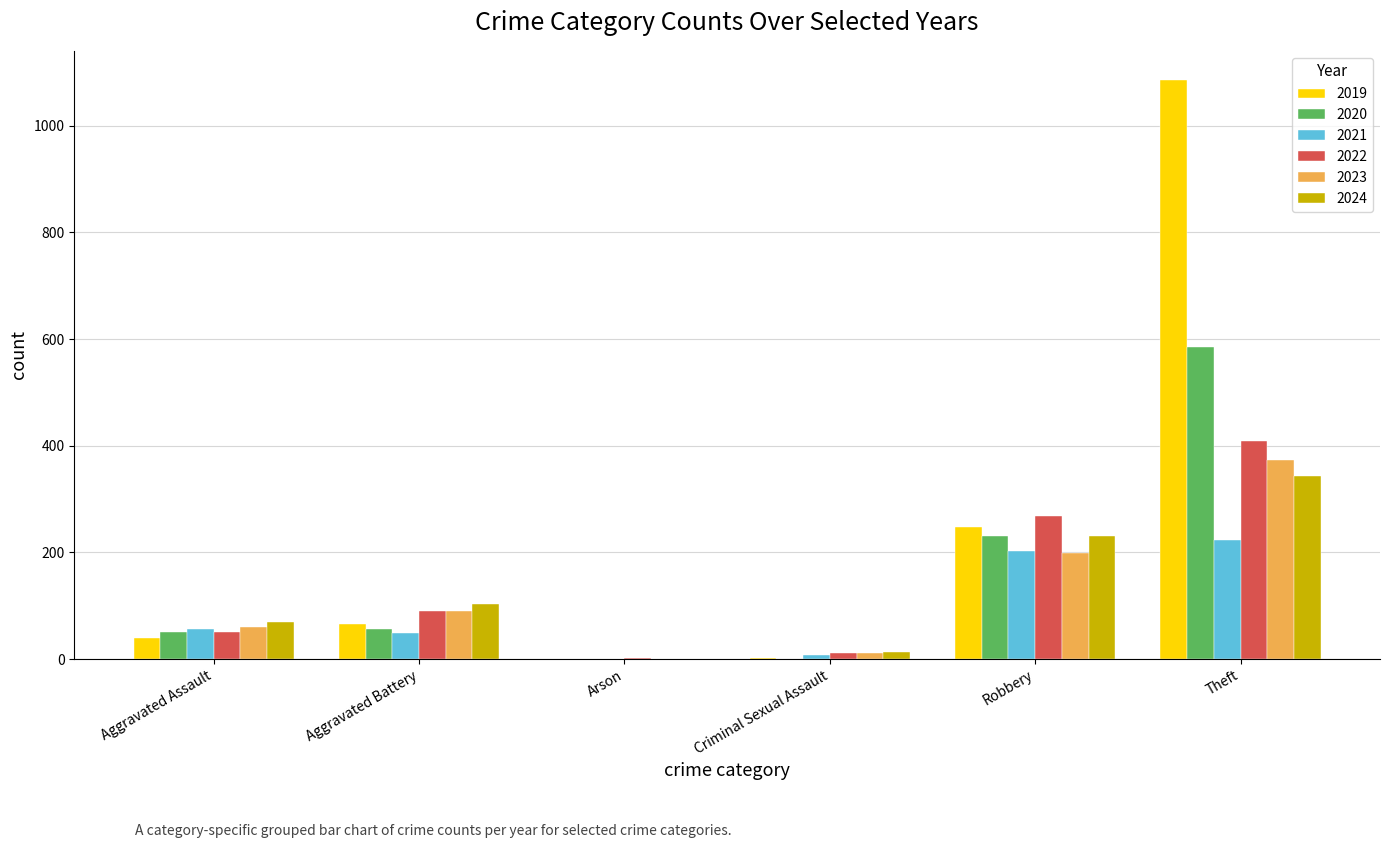

What is the highest value of the 2021 series?

224